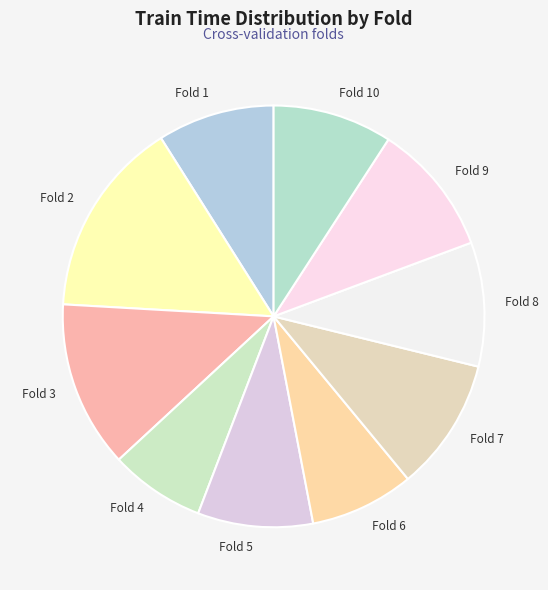

The Fold 7 slice represents 10% of the pie. True or false?

True